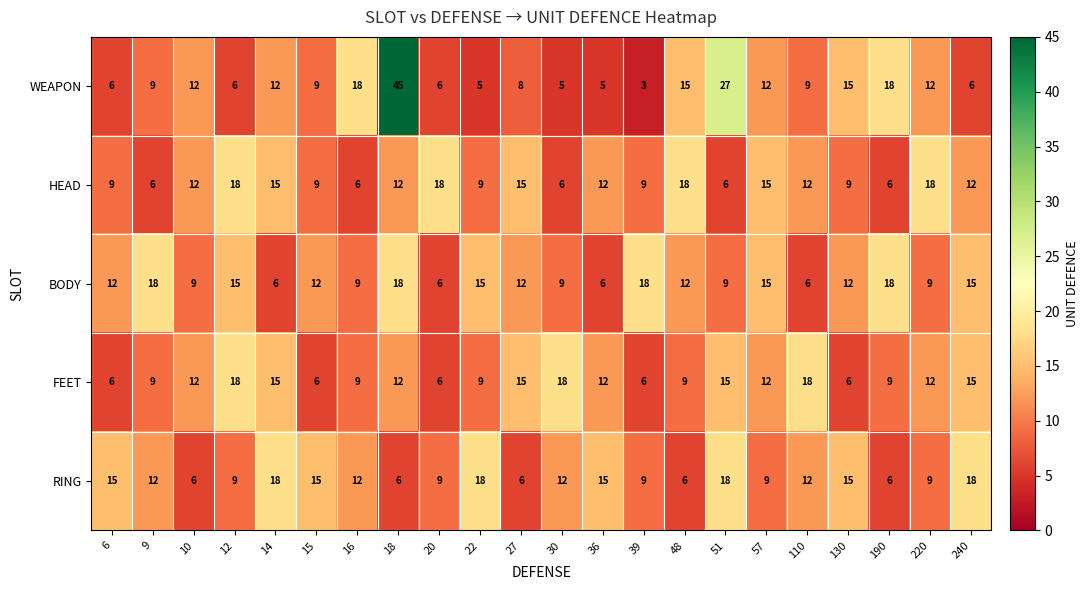

How many series are shown in this chart?

5